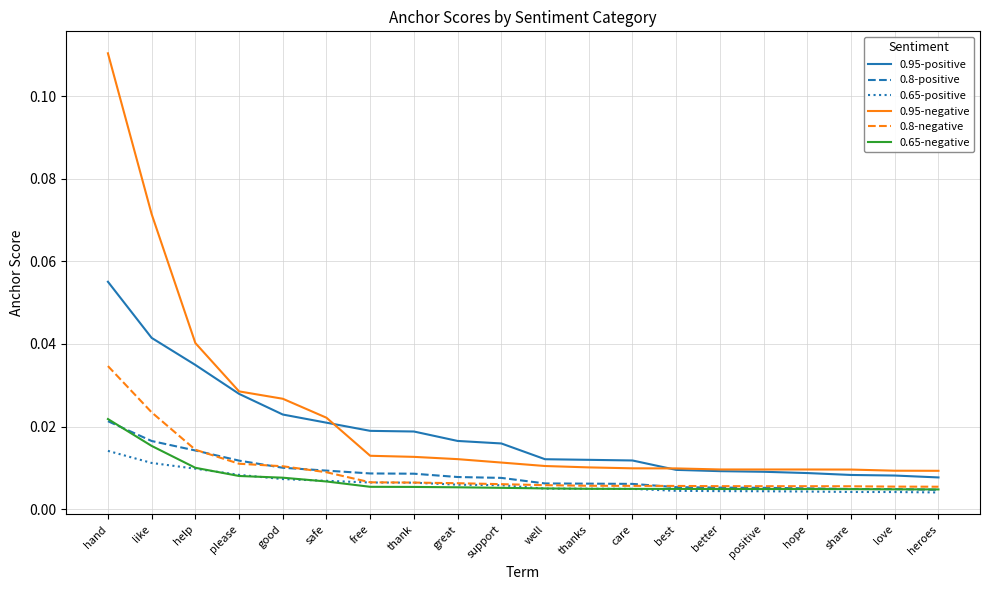

True or false: 0.95-positive and 0.8-positive intersect in this chart.

False